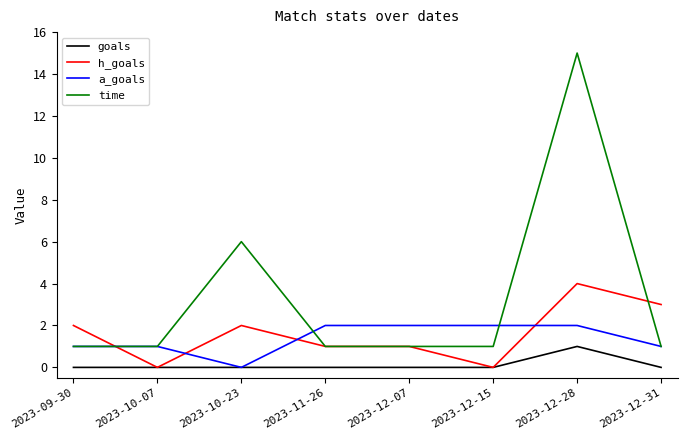

Which series changed the most between 2023-10-23 and 2023-12-31?

time